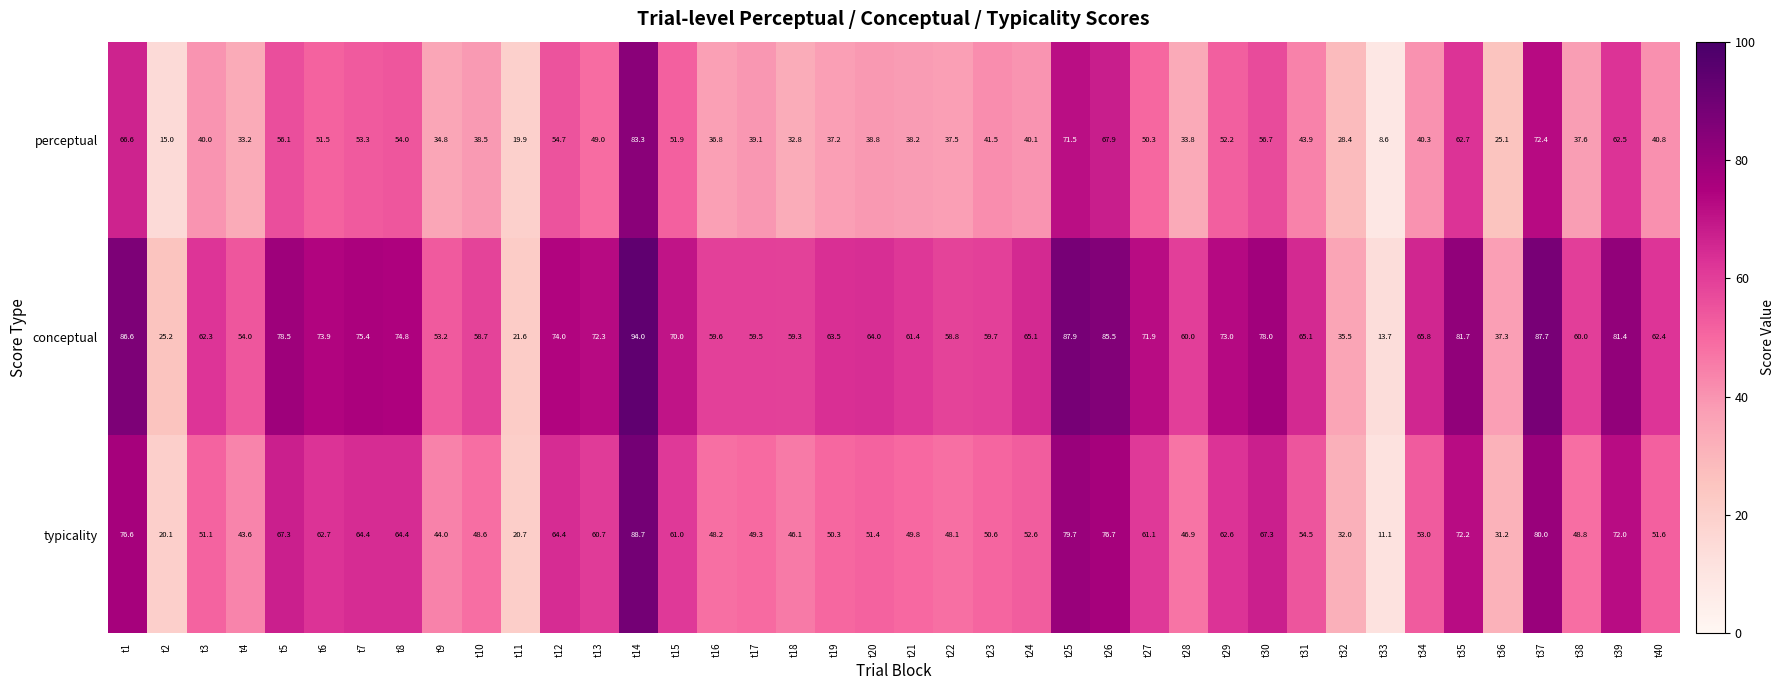

The value of typicality at t13 is 60.7. True or false?

True